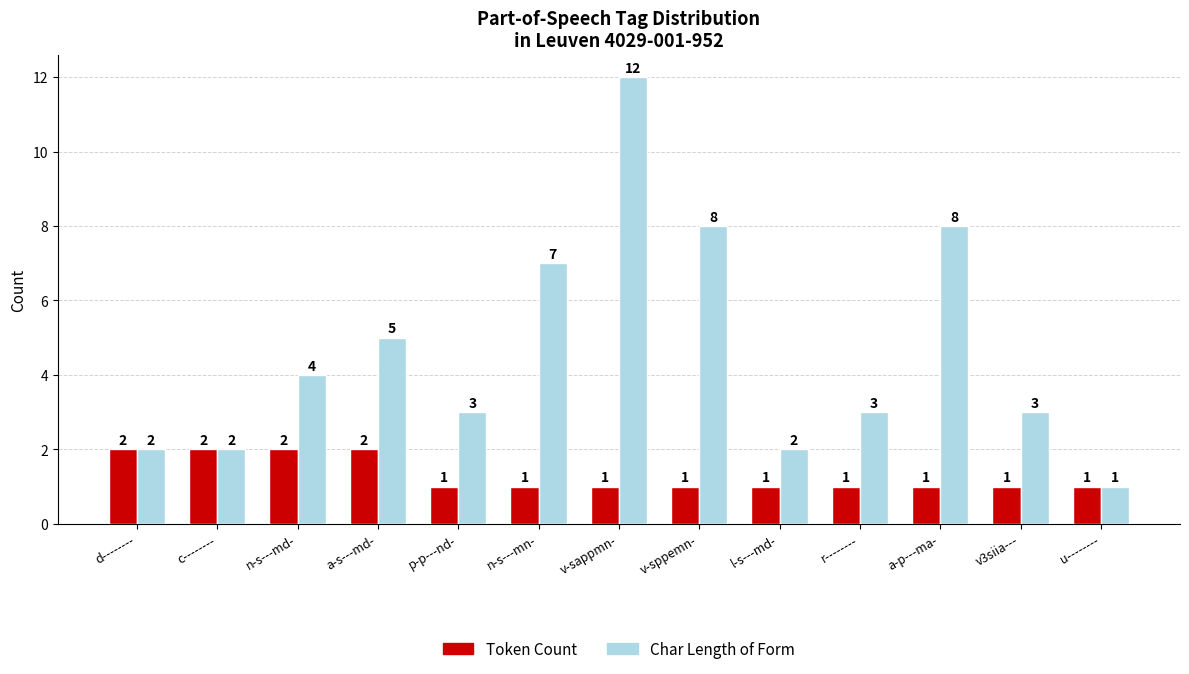

Reading right to left, transcribe all the data shown in this chart.

Token Count: 1	1	1	1	1	1	1	1	1	2	2	2	2
Char Length of Form: 1	3	8	3	2	8	12	7	3	5	4	2	2